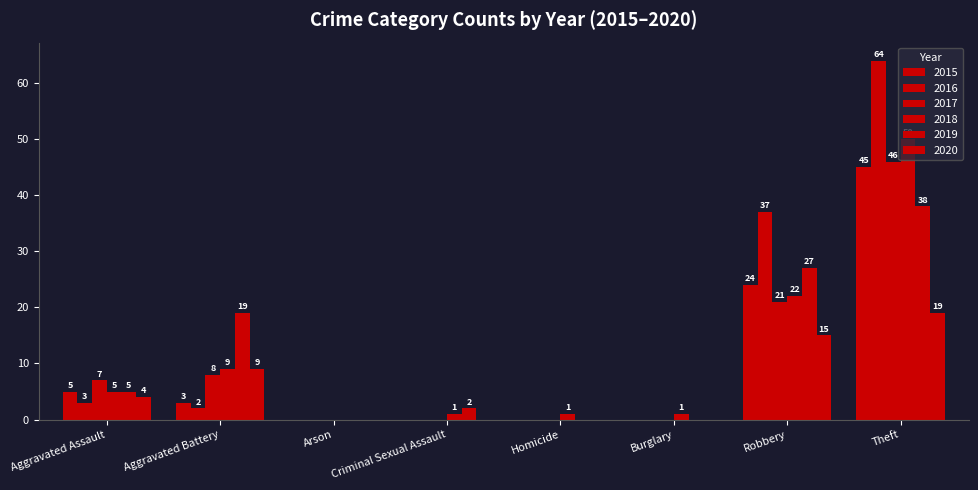

Reading left to right, list all the values displayed in this chart.

2015: Aggravated Assault=5	Aggravated Battery=3	Arson=0	Criminal Sexual Assault=0	Homicide=0	Burglary=0	Robbery=24	Theft=45
2016: Aggravated Assault=3	Aggravated Battery=2	Arson=0	Criminal Sexual Assault=0	Homicide=0	Burglary=0	Robbery=37	Theft=64
2017: Aggravated Assault=7	Aggravated Battery=8	Arson=0	Criminal Sexual Assault=0	Homicide=0	Burglary=0	Robbery=21	Theft=46
2018: Aggravated Assault=5	Aggravated Battery=9	Arson=0	Criminal Sexual Assault=1	Homicide=1	Burglary=1	Robbery=22	Theft=50
2019: Aggravated Assault=5	Aggravated Battery=19	Arson=0	Criminal Sexual Assault=2	Homicide=0	Burglary=0	Robbery=27	Theft=38
2020: Aggravated Assault=4	Aggravated Battery=9	Arson=0	Criminal Sexual Assault=0	Homicide=0	Burglary=0	Robbery=15	Theft=19